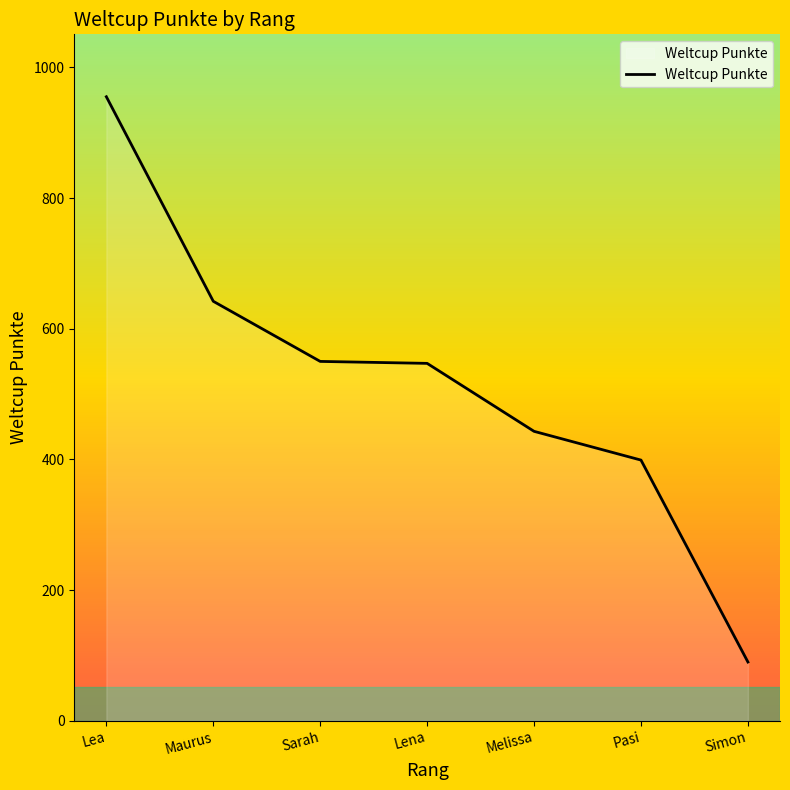

What is the sum of all values?

3626